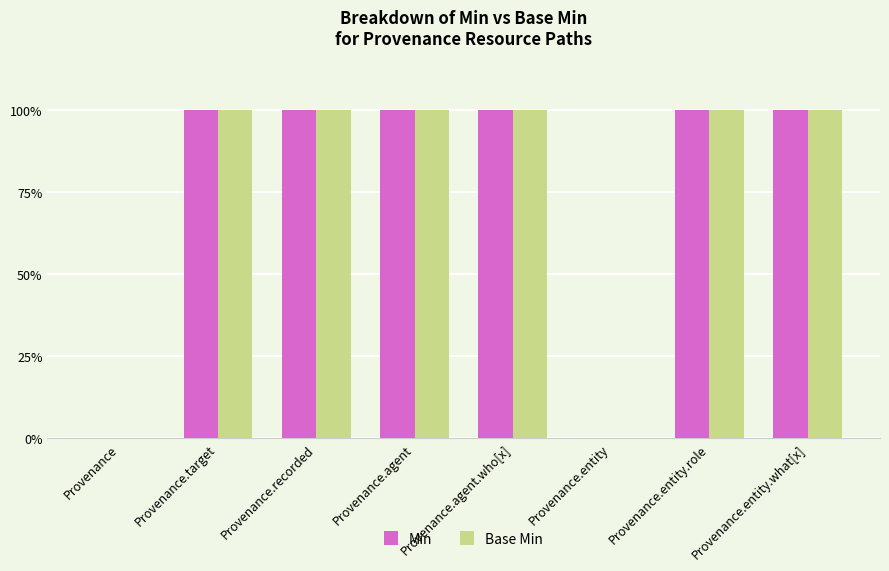

Which series changed the most between Provenance.entity.role and Provenance.entity.what[x]?

Min